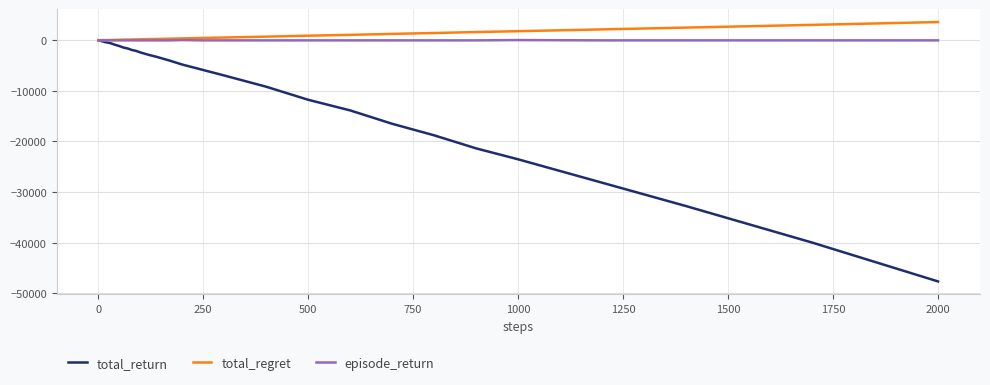

What is the minimum value shown in the chart?

-47640